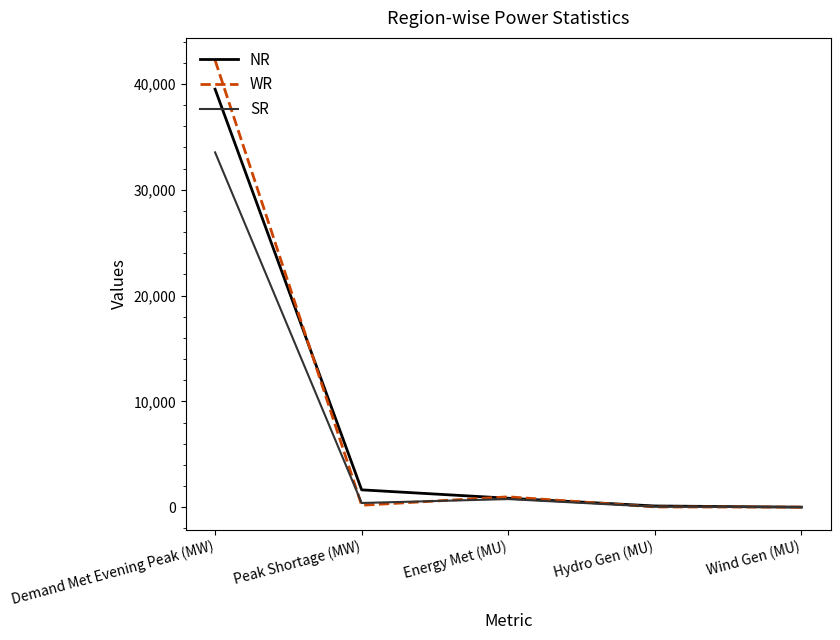

What is the sum of all SR values?

34771